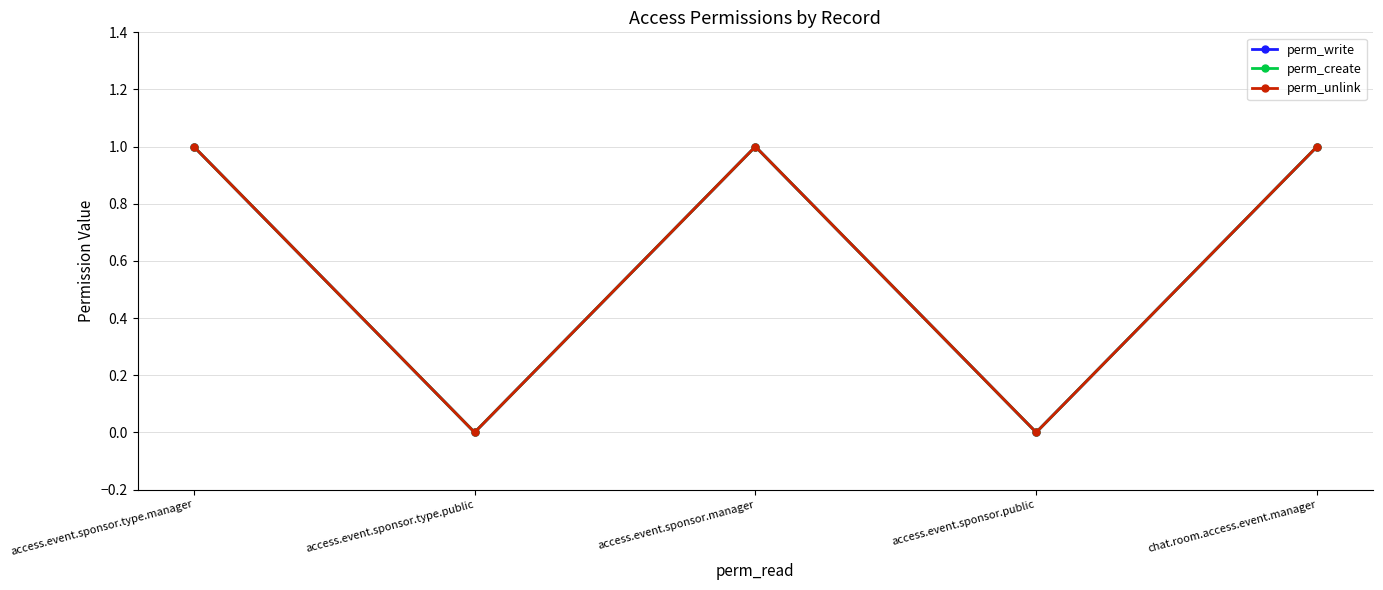

Is this an area chart (filled region under the line)?

No